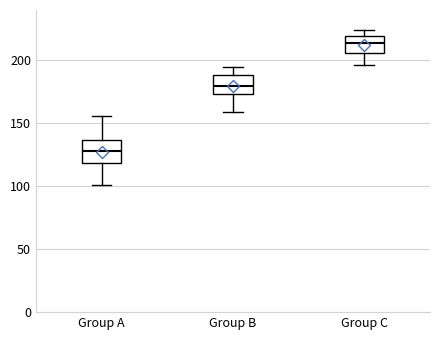

Where is the lower edge of the box for Group A on the y-axis? The values are not printed on the chart, so give them approximately, as read against the axis.

120